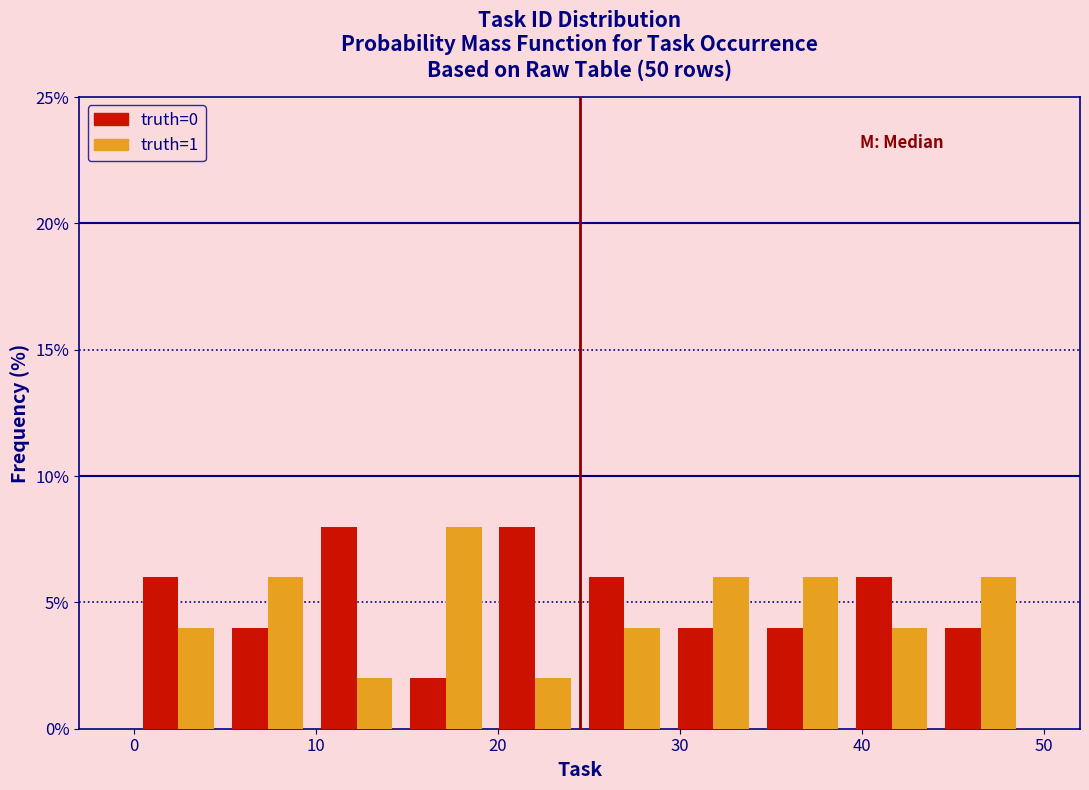

What is the height of the truth=0 bar covering 39.2 to 44.1 on the x-axis? Neither the bar edges nor the heights are printed on the chart, so give them approximately, as read against the axes.

6